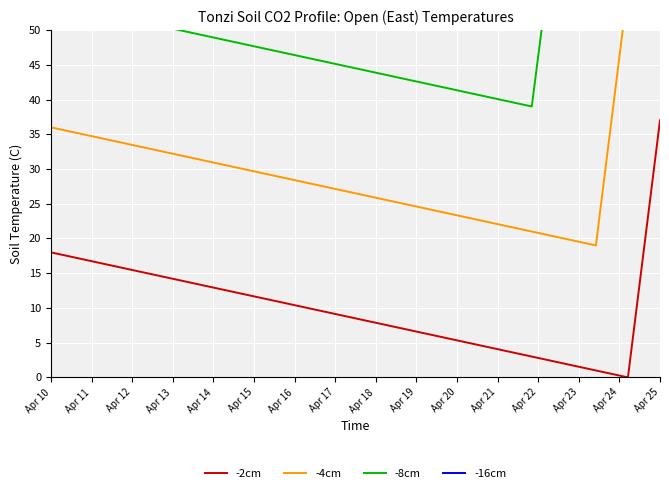

In -8cm, how many points are higher than both neighbors (excluding endpoints)?

2